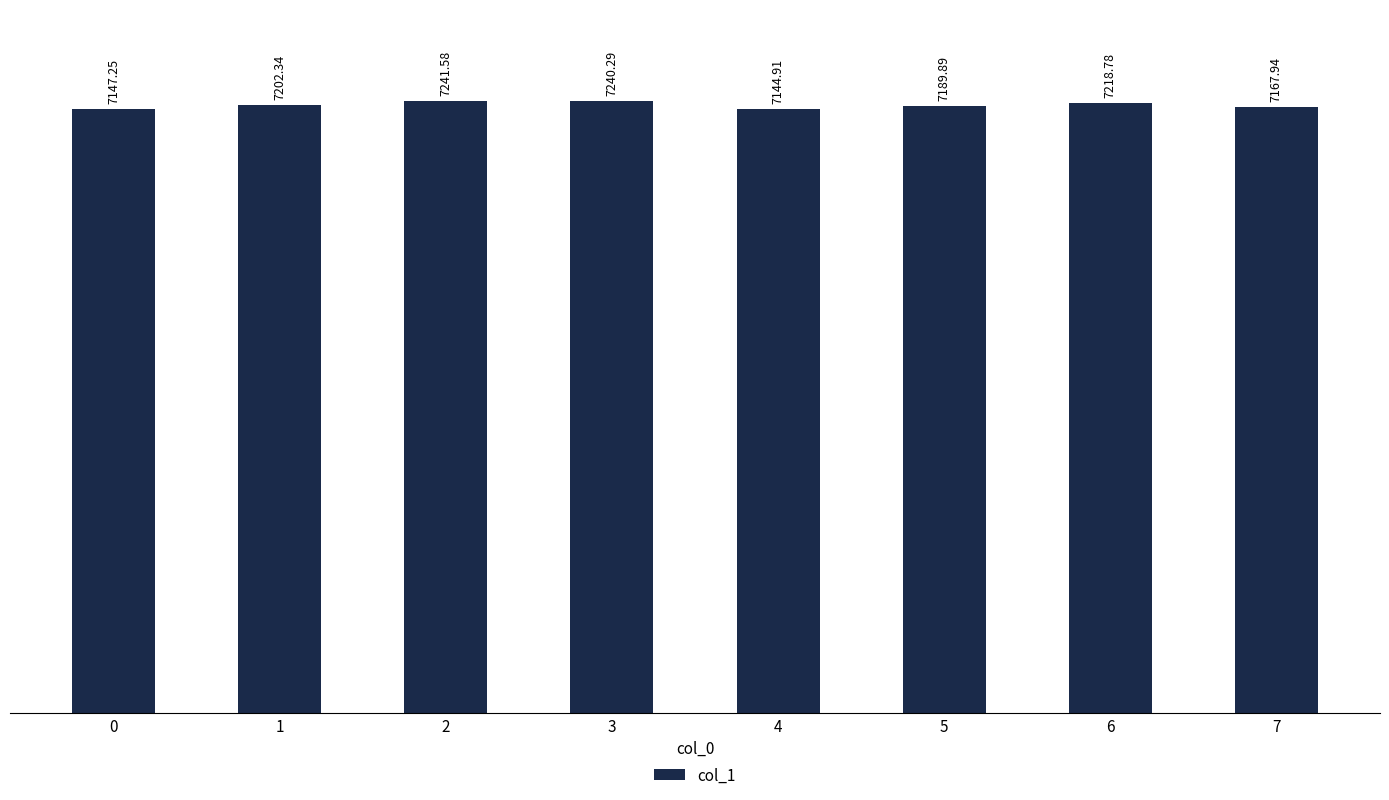

What is the difference between the maximum and second lowest values?

94.3